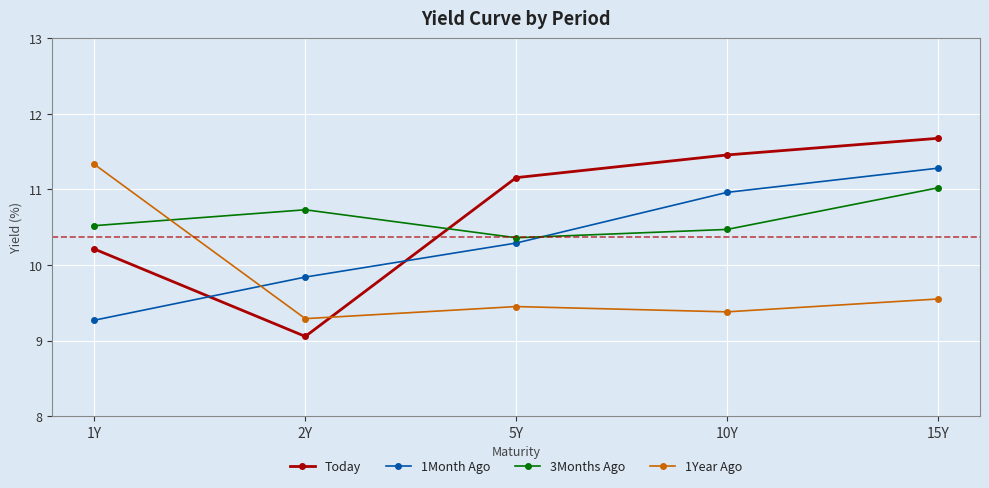

Where is Today nearest to the value 10?

1Y